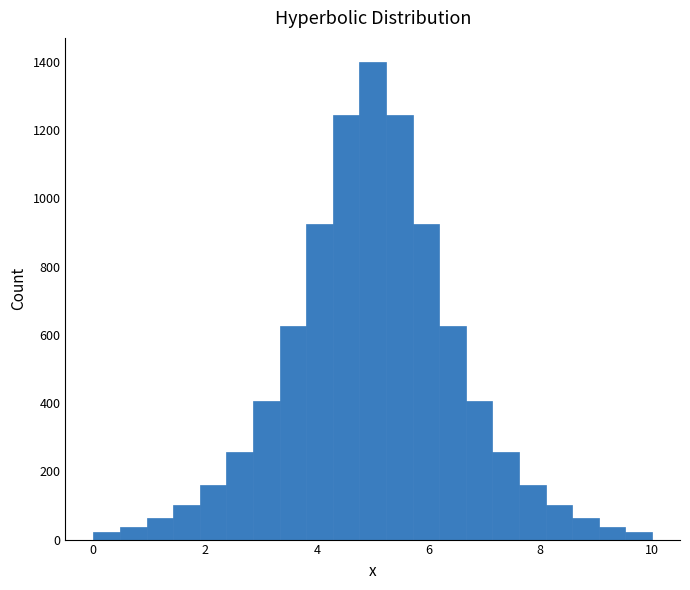

Read against the x-axis, roughly where is the centre of the tallest bar?

5.0